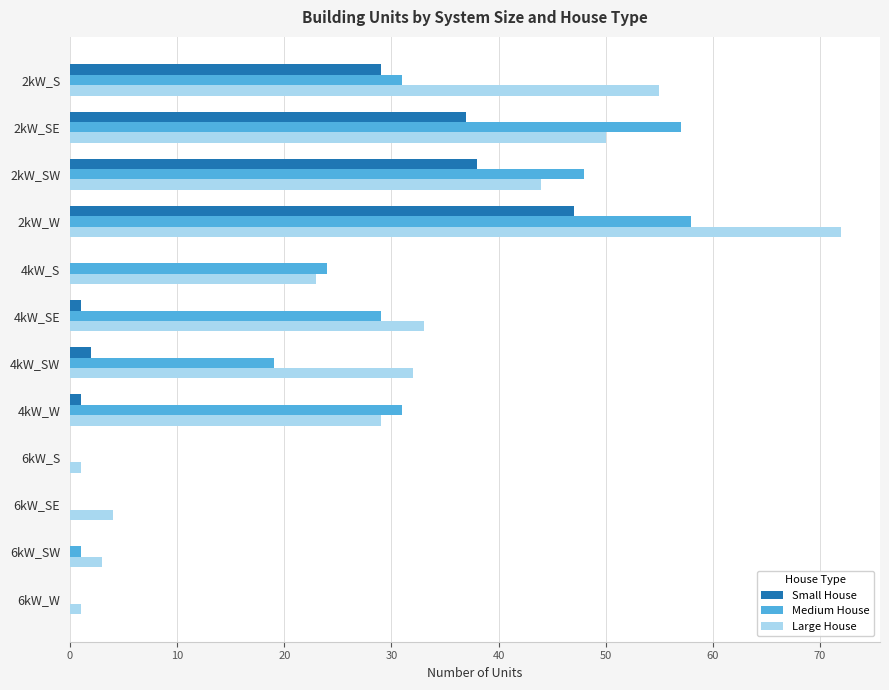

What is the sum of all Medium House values?

298